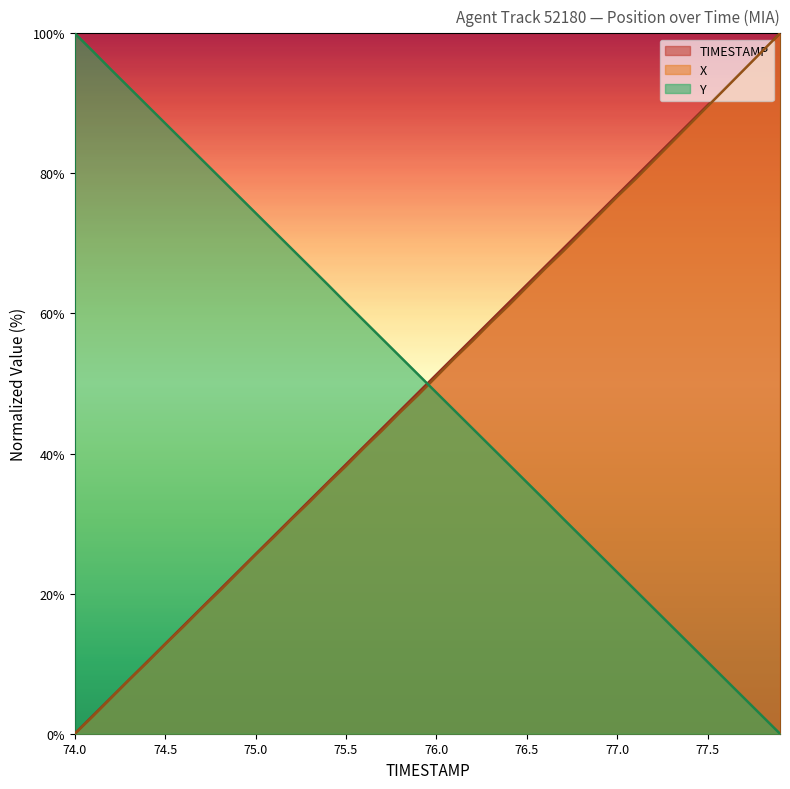

At how many categories does at least one series exceed 41?

40